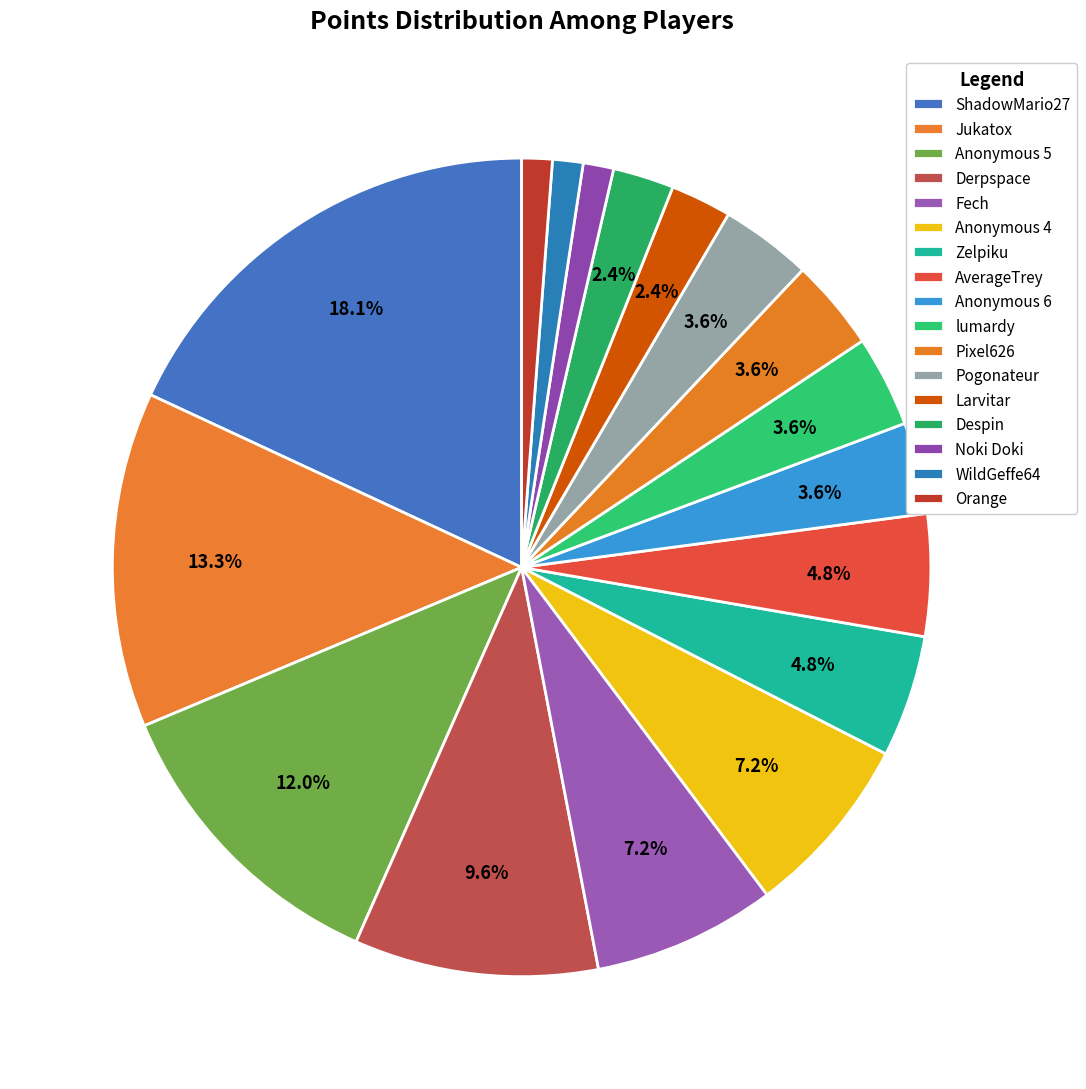

Count the number of slices in the pie.

17